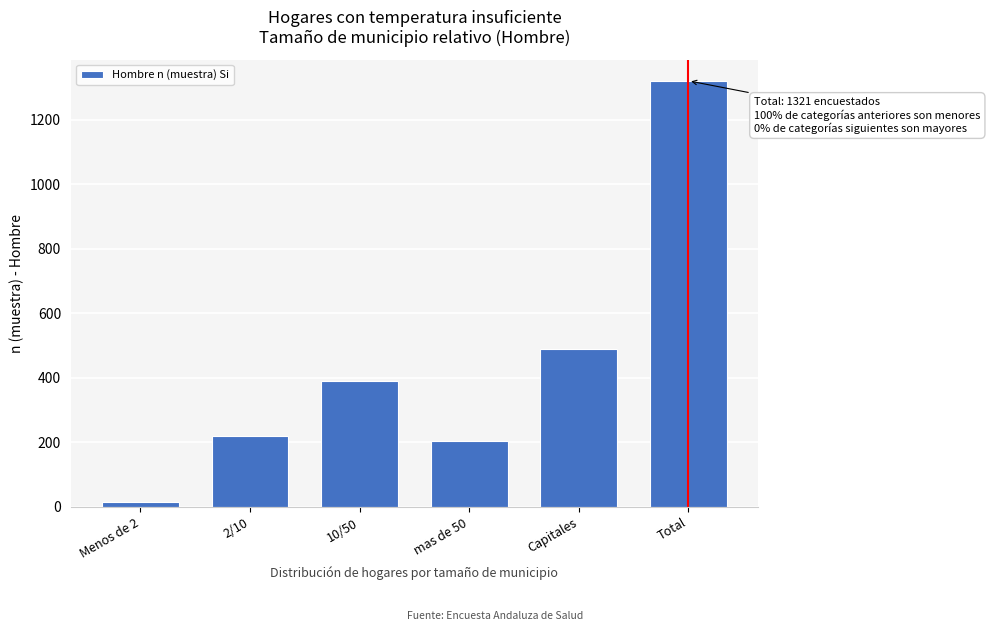

Reading left to right, extract all data points from this chart.

16	220	390	205	490	1321